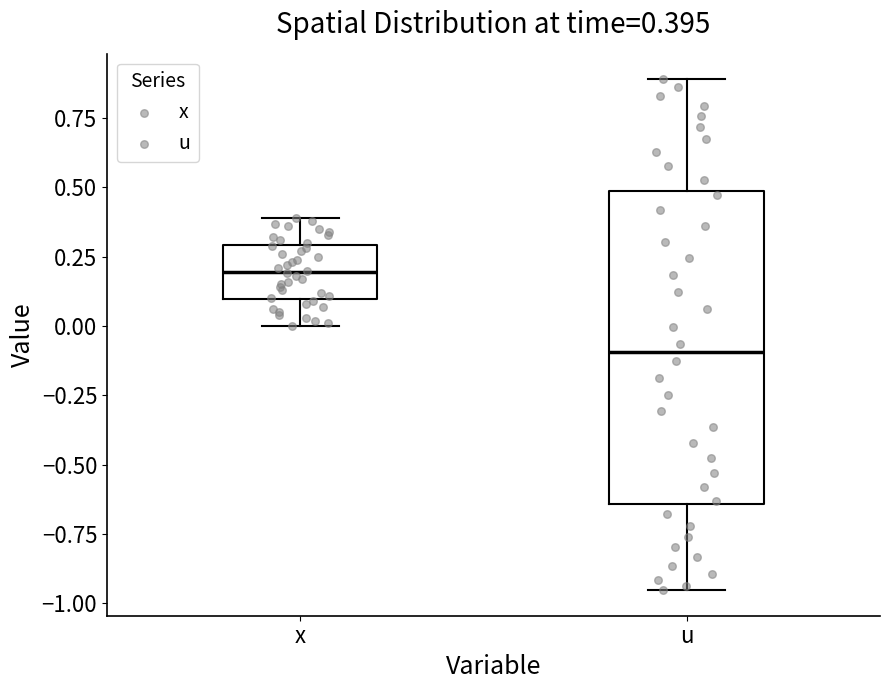

Which box's median line is the lowest?

u